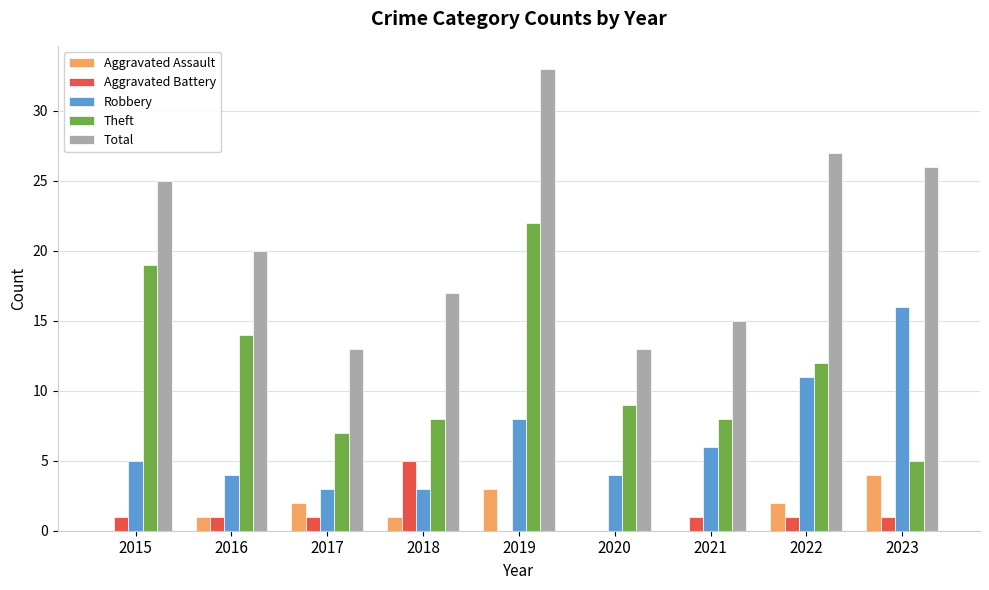

Is it true that Aggravated Battery equals 2 at 2018?

False